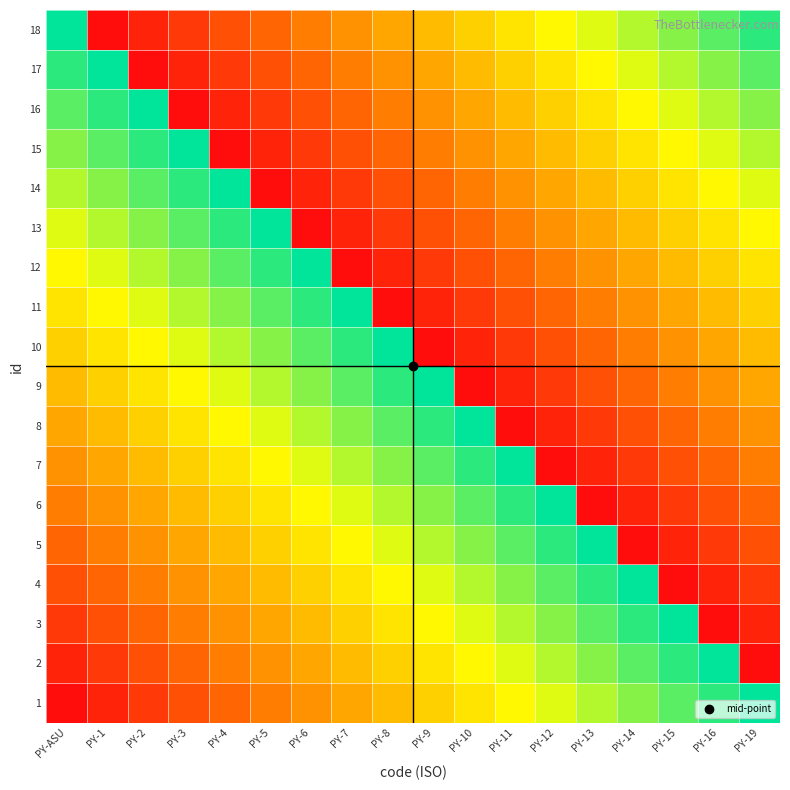

At which category does the chart reach its peak across all series?

PY-19